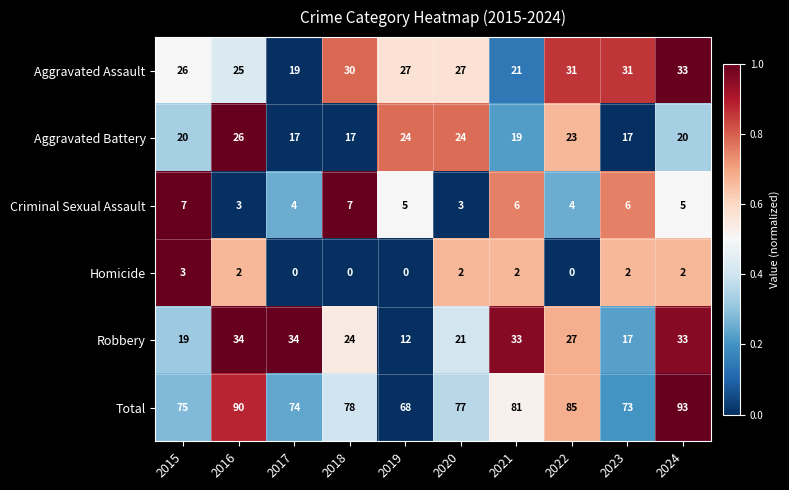

Read the Aggravated Assault value at 2019, to the nearest 5.

25